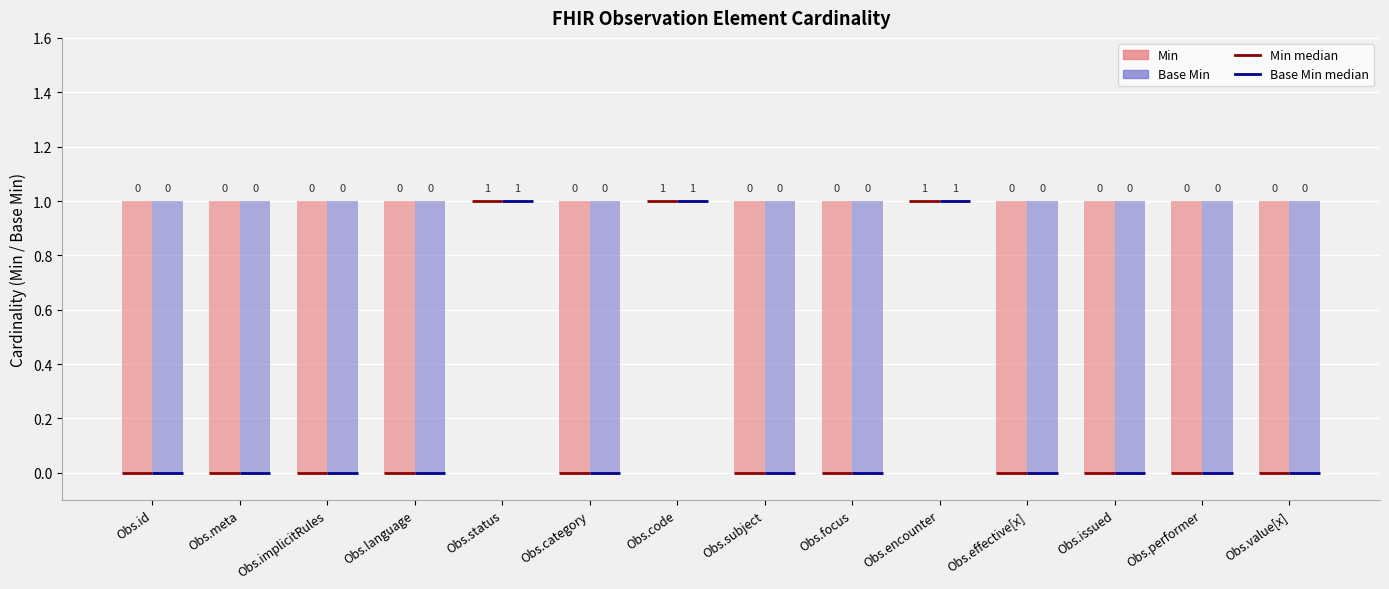

Does the chart contain stacked bars?

No